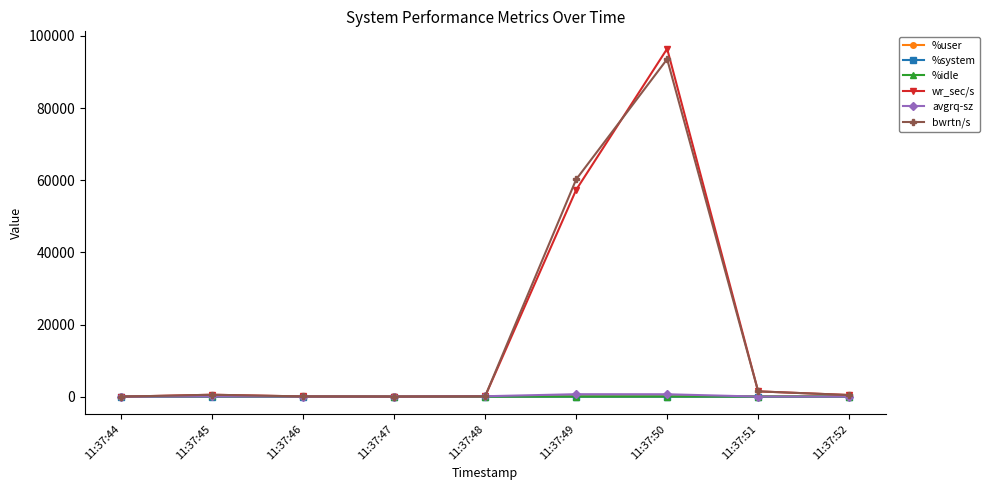

At which category is the sum across all series the highest?

11:37:50